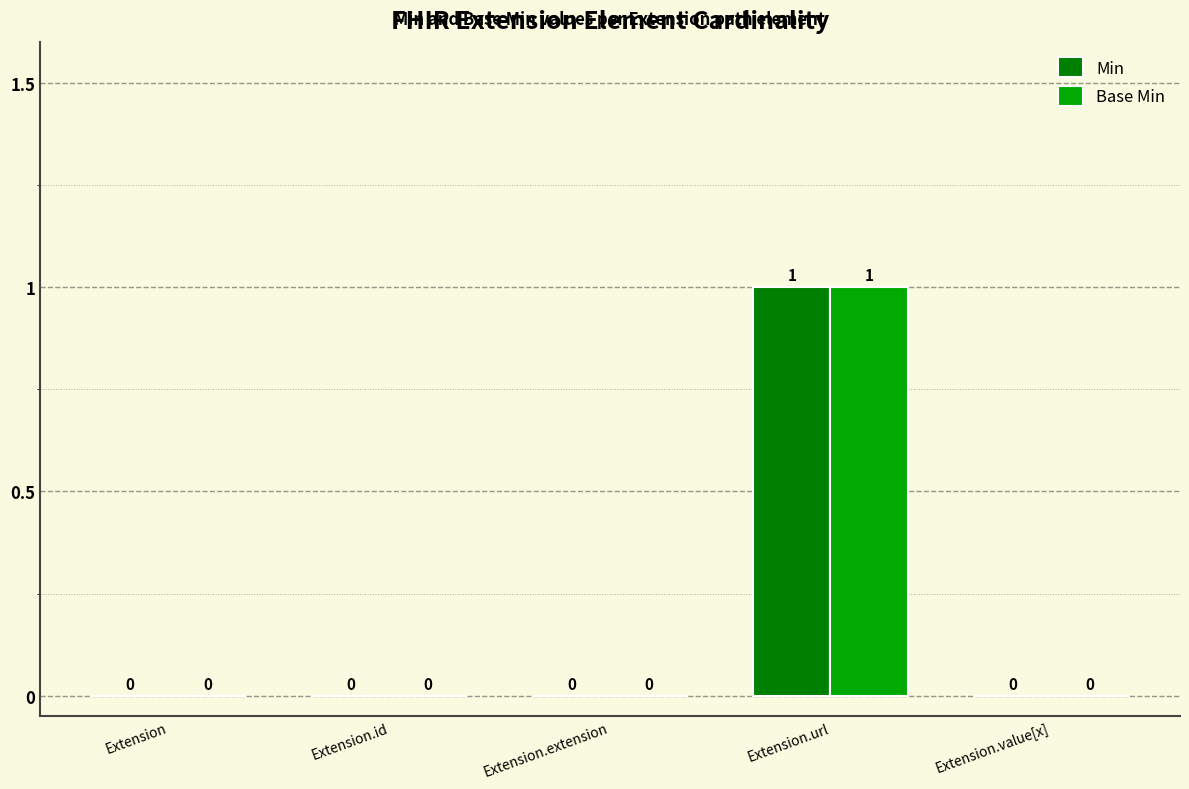

Reading left to right, list all the values displayed in this chart.

Min: Extension=0	Extension.id=0	Extension.extension=0	Extension.url=1	Extension.value[x]=0
Base Min: Extension=0	Extension.id=0	Extension.extension=0	Extension.url=1	Extension.value[x]=0